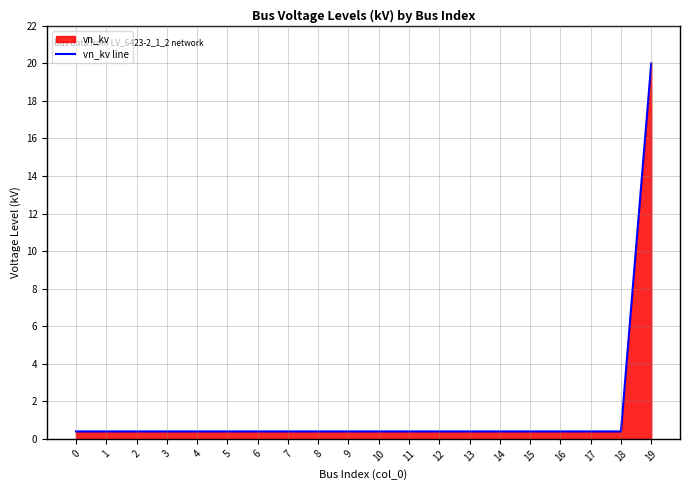

What is the value of the 13th point from the left?

0.4